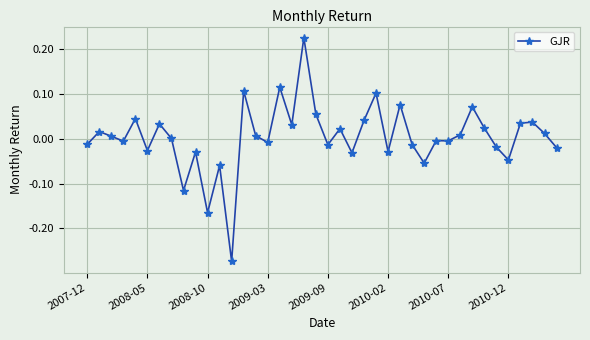

What is the difference between the maximum and minimum values?

0.5